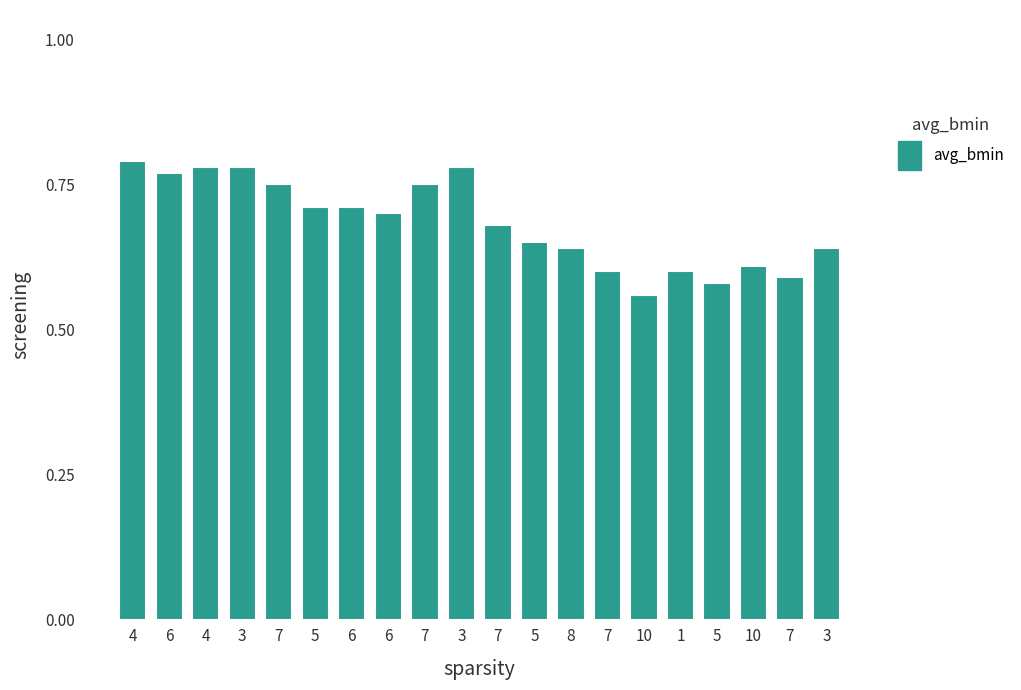

The value at 4 is 0.8. True or false?

True